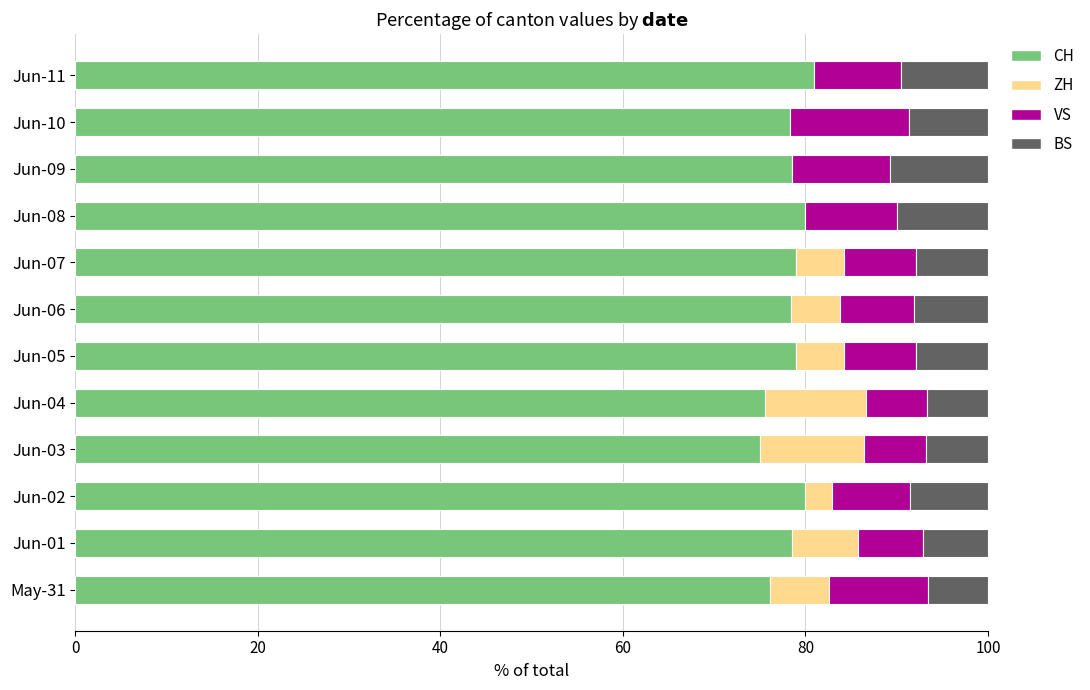

What is the total value across all series at Jun-10?

100.0